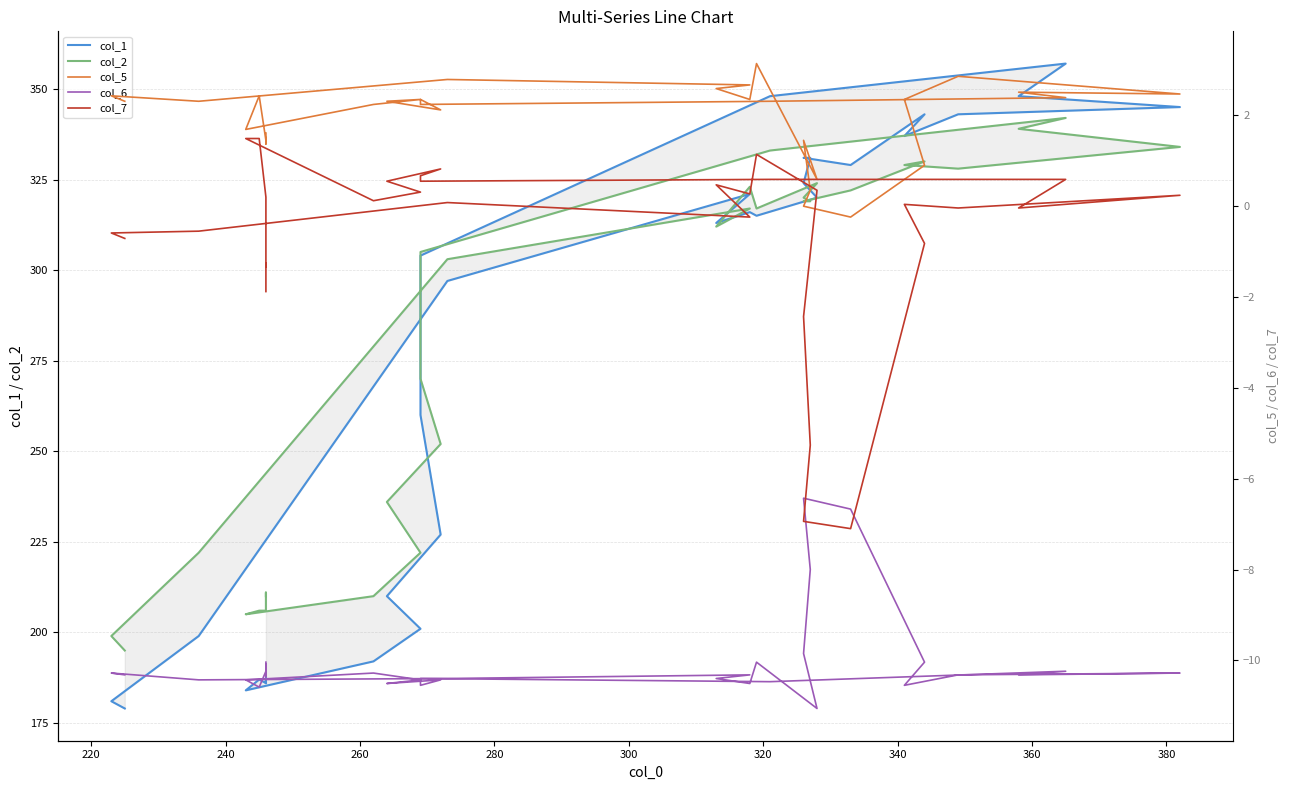

How many values in col_5 are above zero?

30